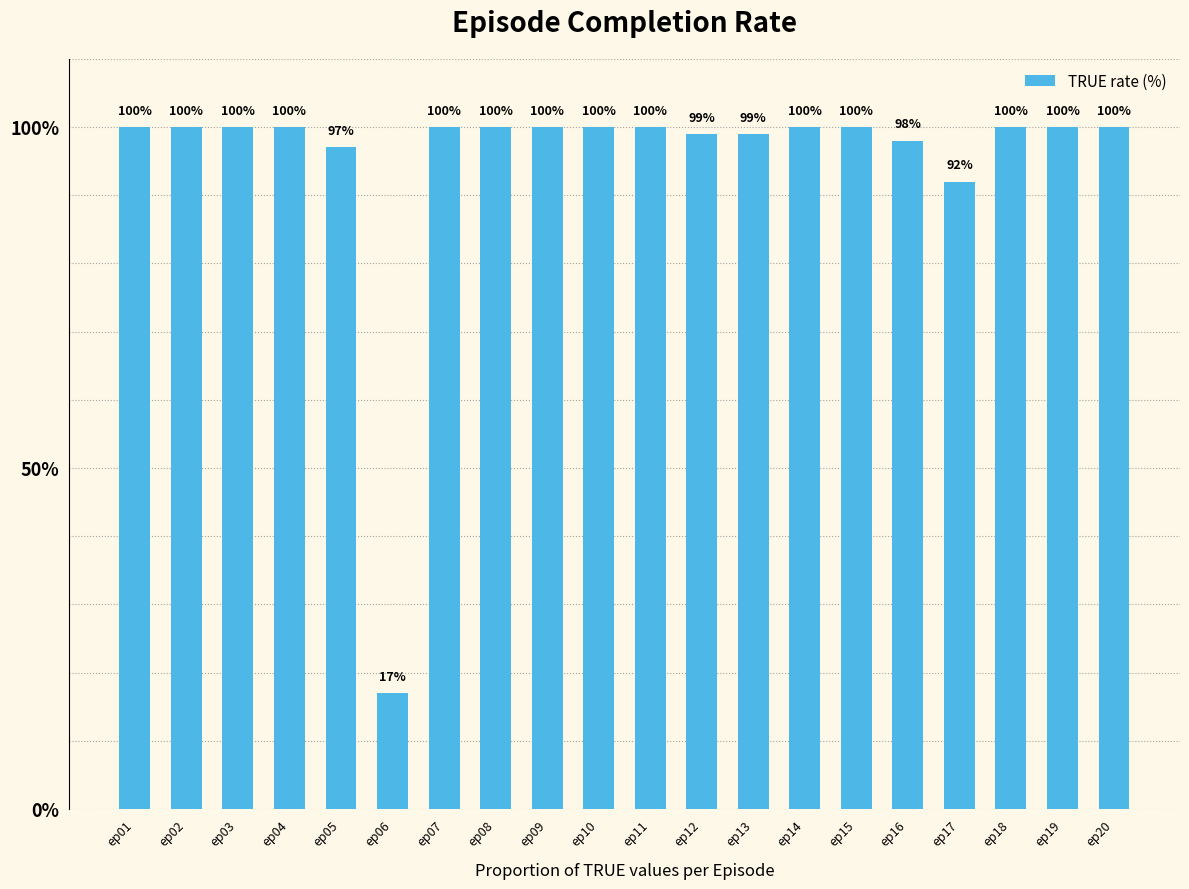

What is the value of the 14th bar from the left?

100